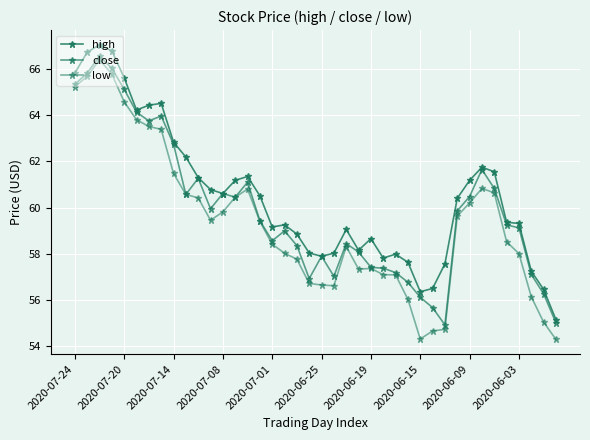

What is the average value of the close series?

59.9